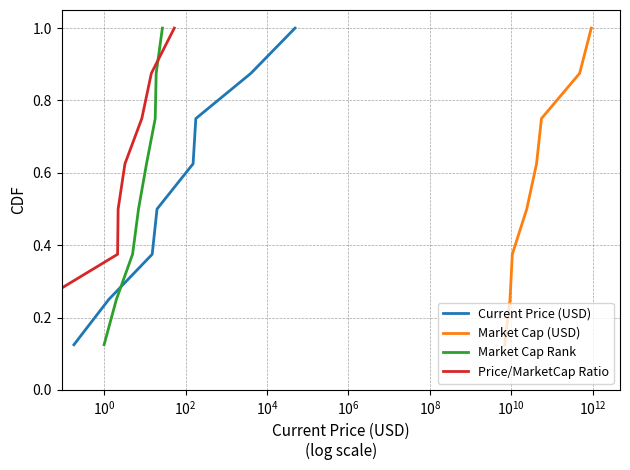

At how many categories does at least one series exceed 0?

8